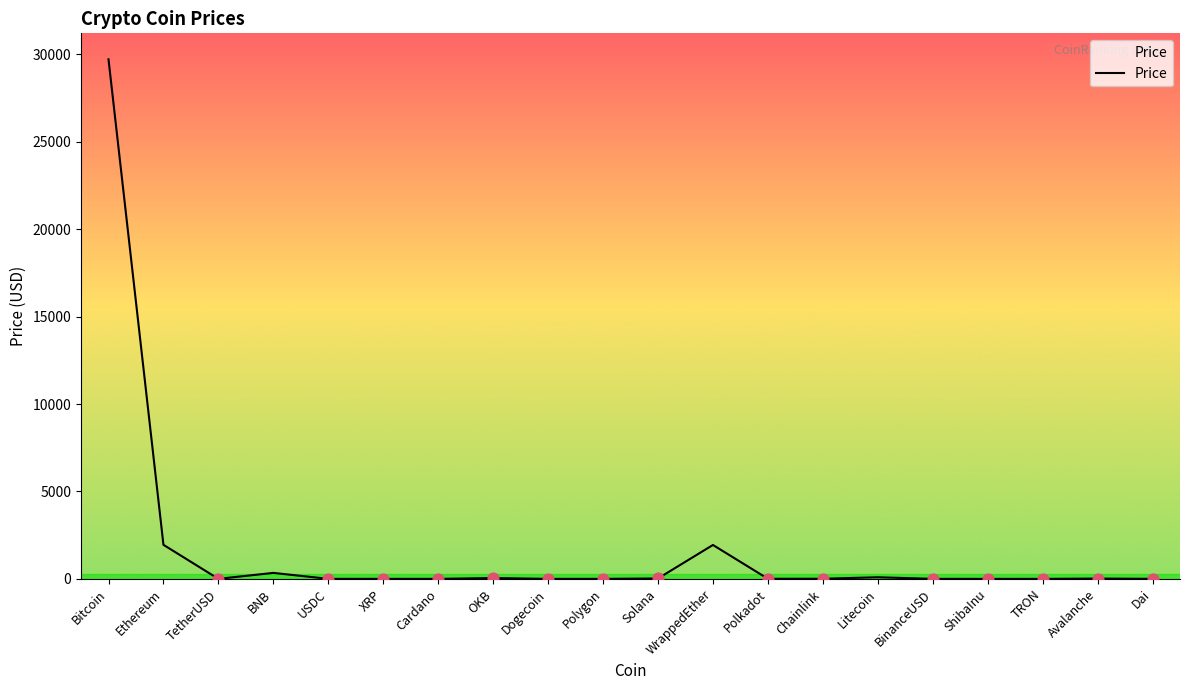

Between BNB and BinanceUSD, which is larger?

BNB